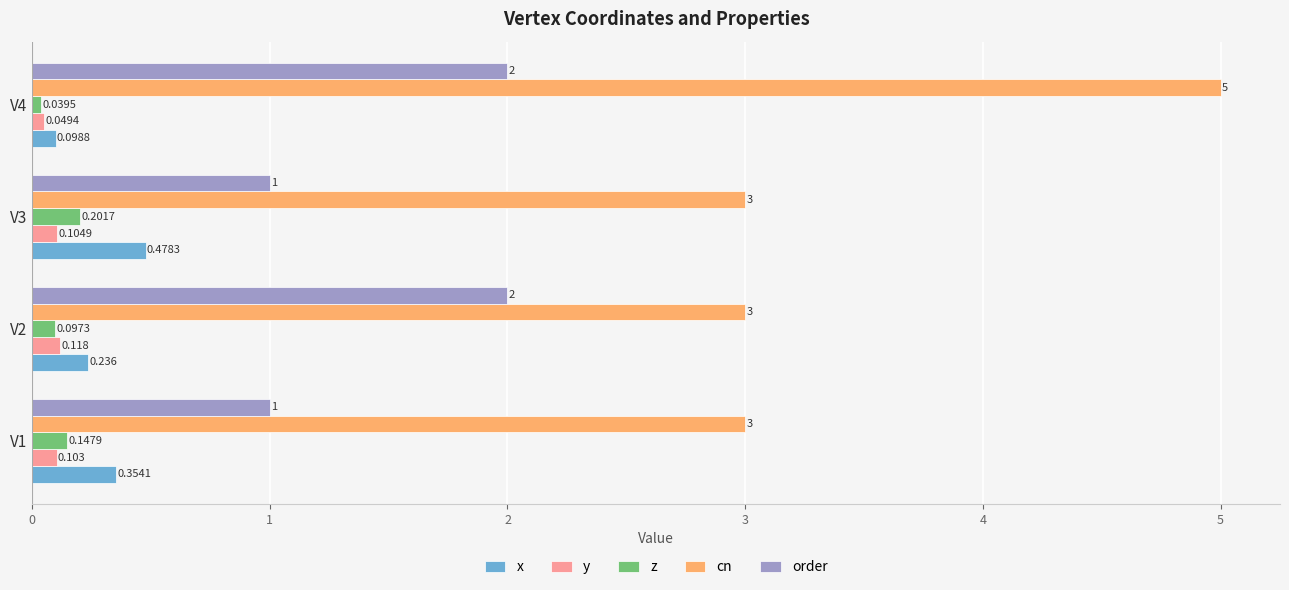

Rank the series by their maximum value, from lowest to highest.

y, z, x, order, cn